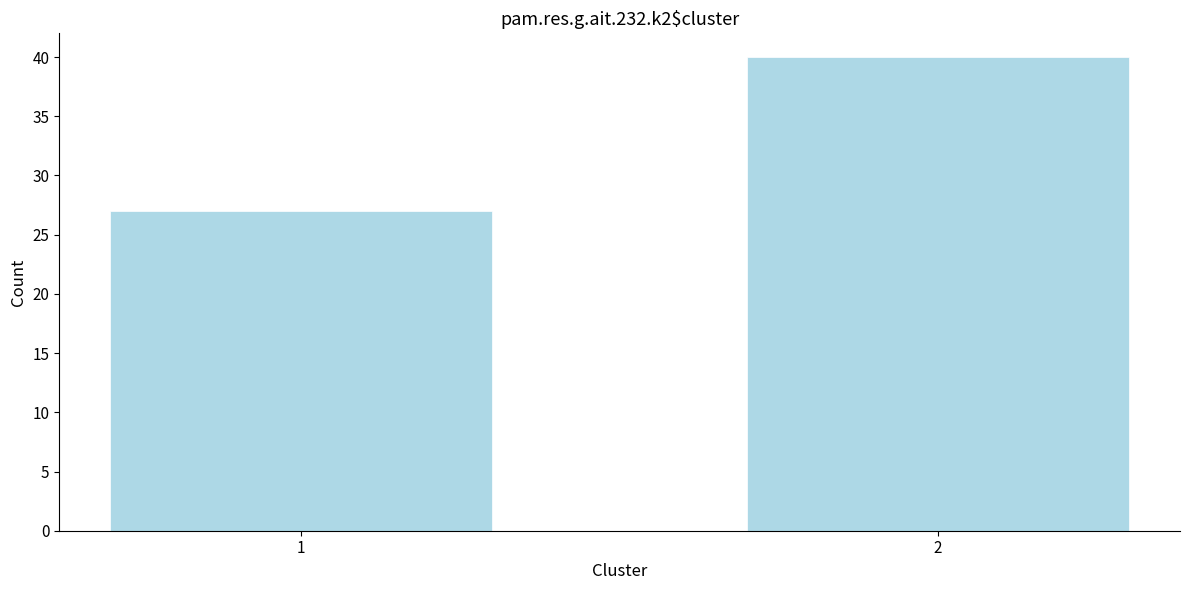

Reading left to right, what are all the values shown in this chart?

1=27	2=40